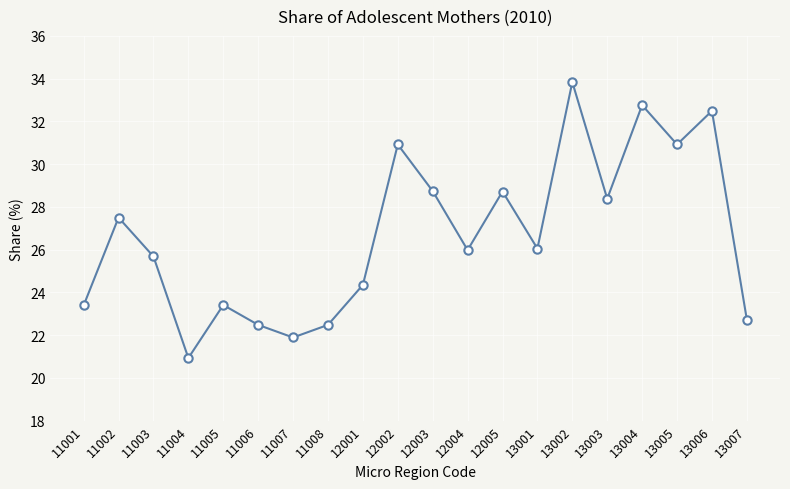

Which category has the highest value across all series?

13002